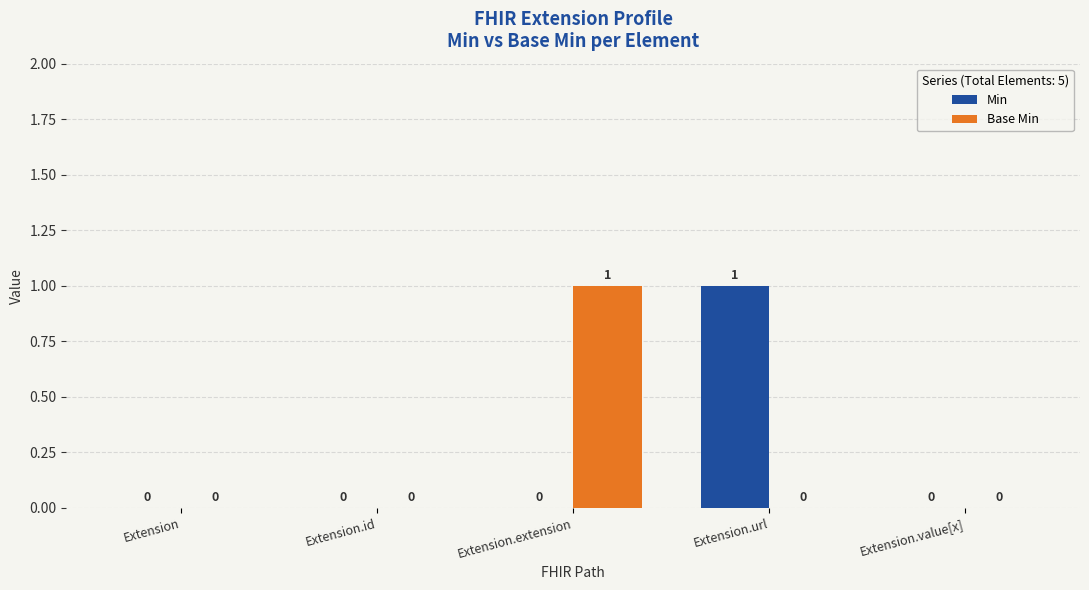

The value of Base Min at Extension.id is 0. True or false?

True